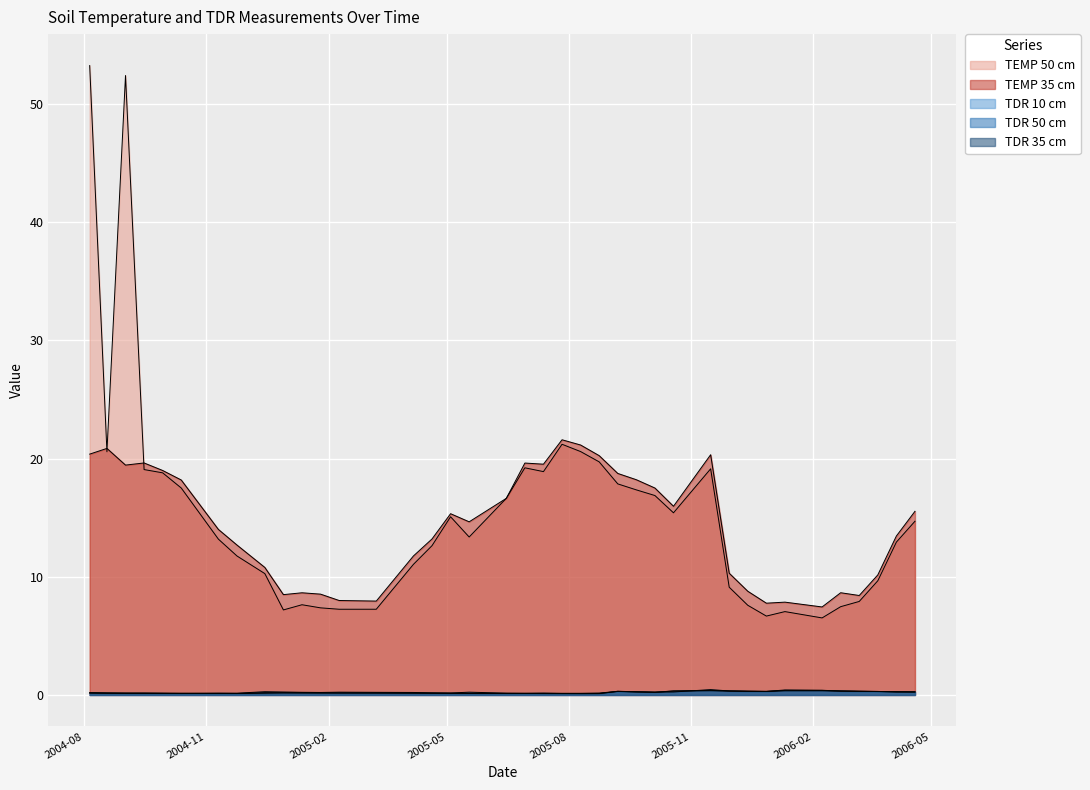

What are all the series names shown in the legend?

TEMP 50 cm, TEMP 35 cm, TDR 10 cm, TDR 50 cm, TDR 35 cm